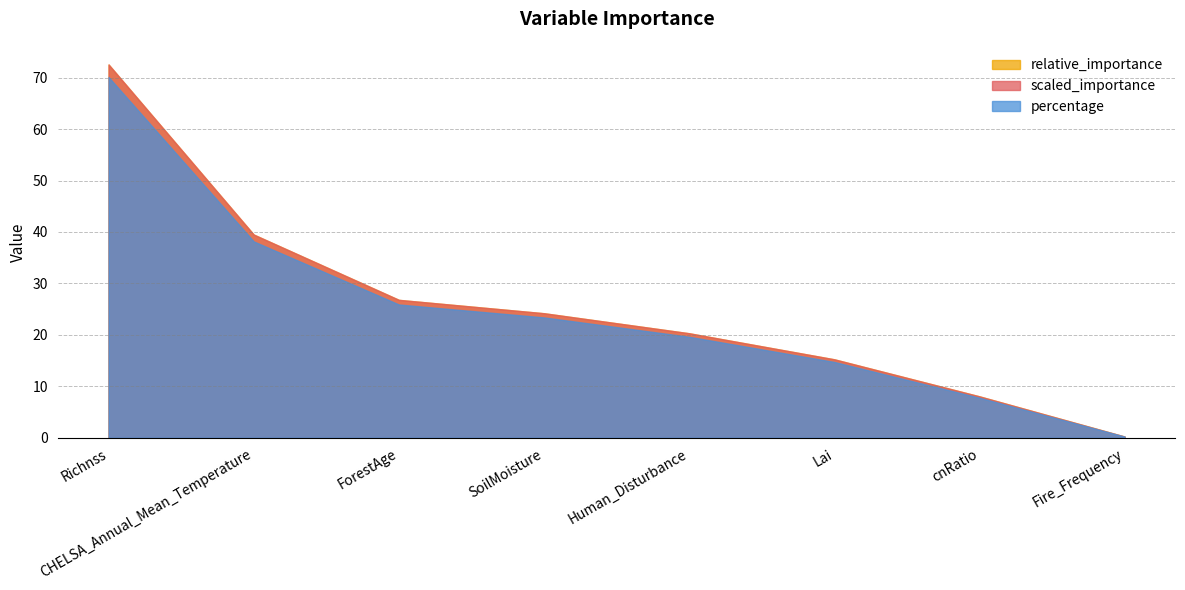

True or false: relative_importance has a value of 20.3 at Human_Disturbance.

True